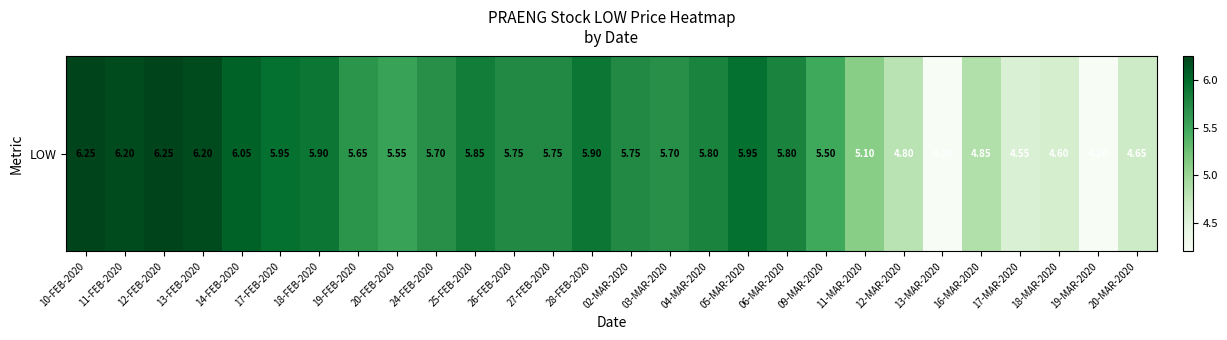

True or false: the data shows 9.2 at 20-FEB-2020.

False